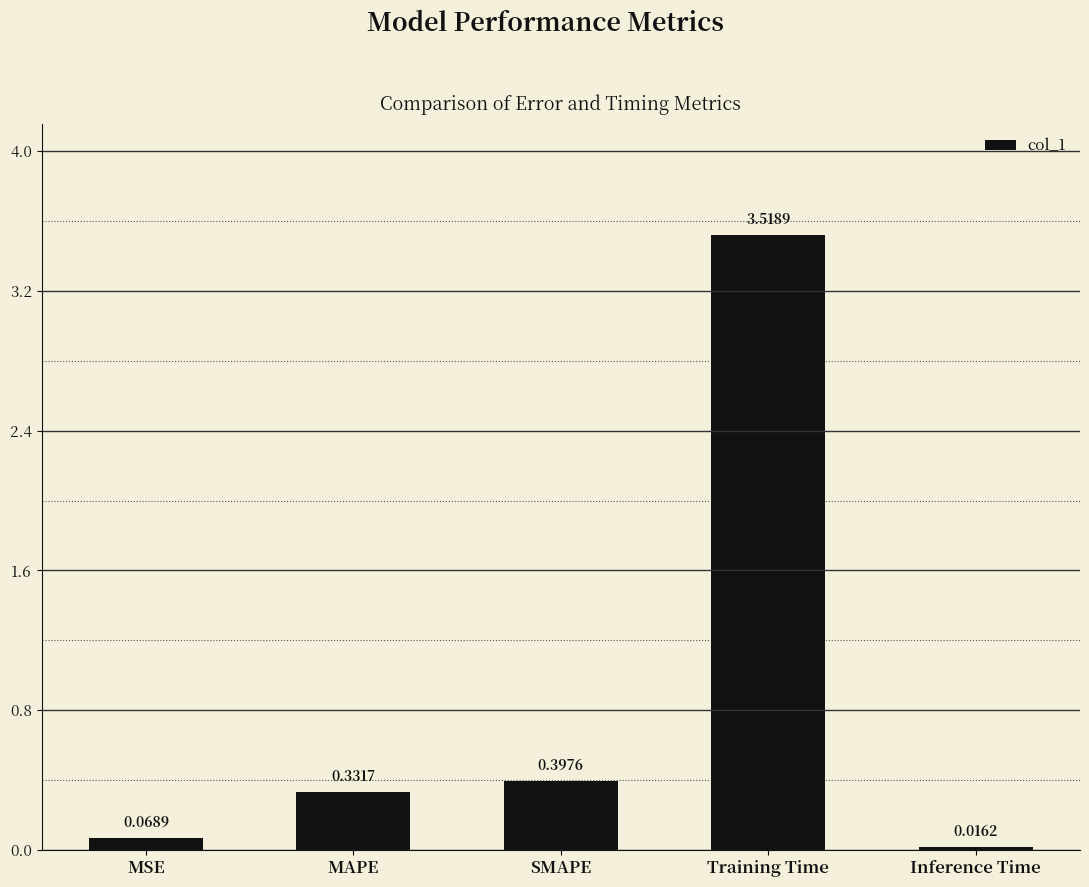

List the labels in order of value, largest first.

Training Time, SMAPE, MAPE, MSE, Inference Time